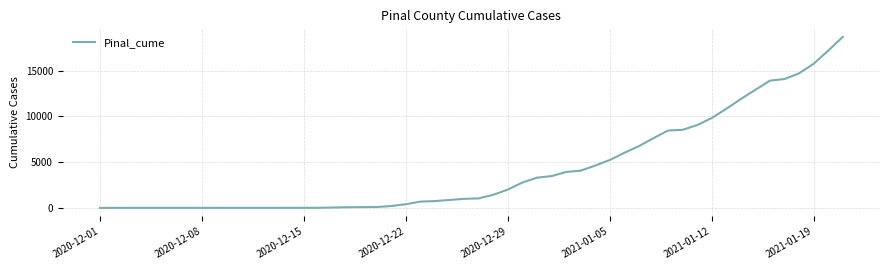

What is the difference between the maximum and minimum values?

18686